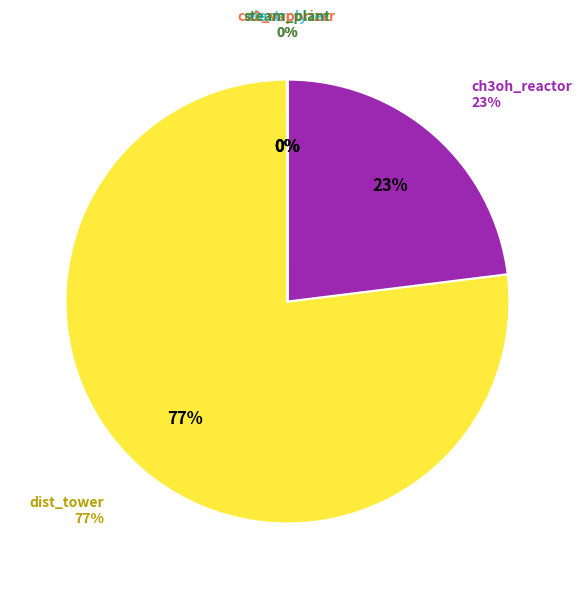

The electrolyzer slice represents 1% of the pie. True or false?

False